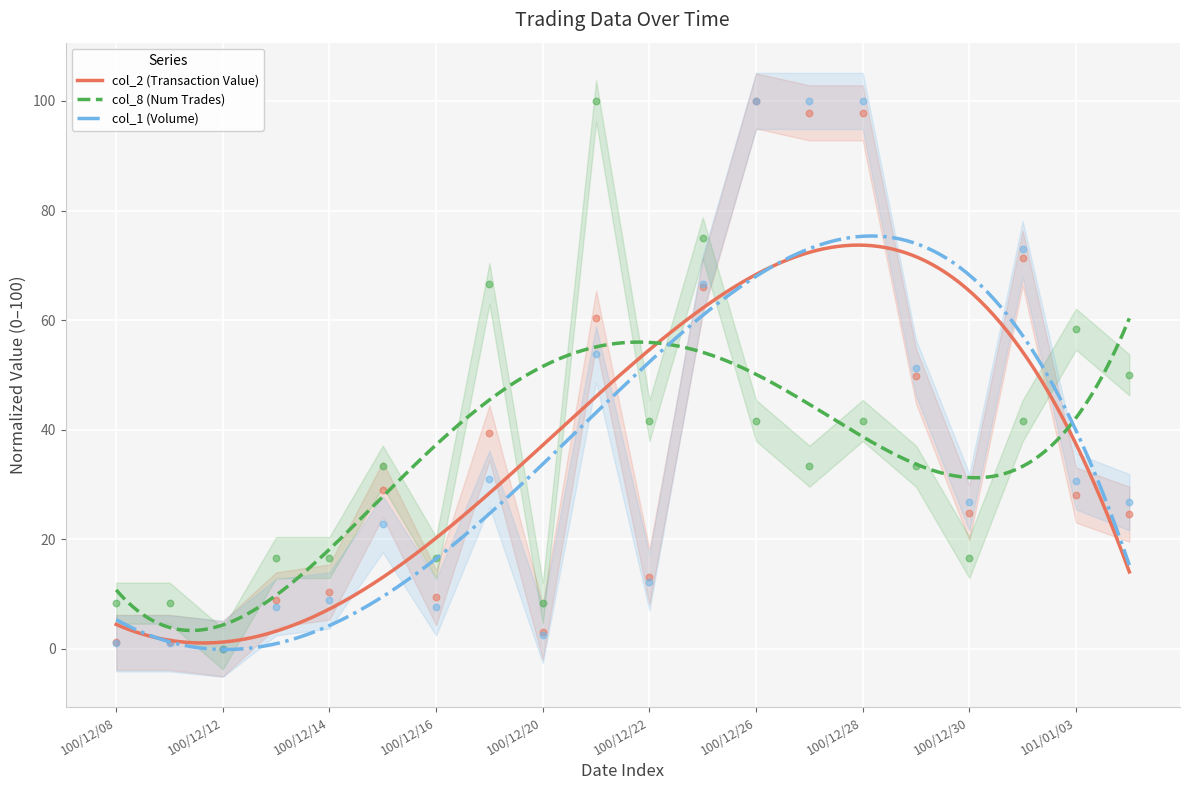

What are all the series names shown in the legend?

col_2 (Transaction Value), col_8 (Num Trades), col_1 (Volume)